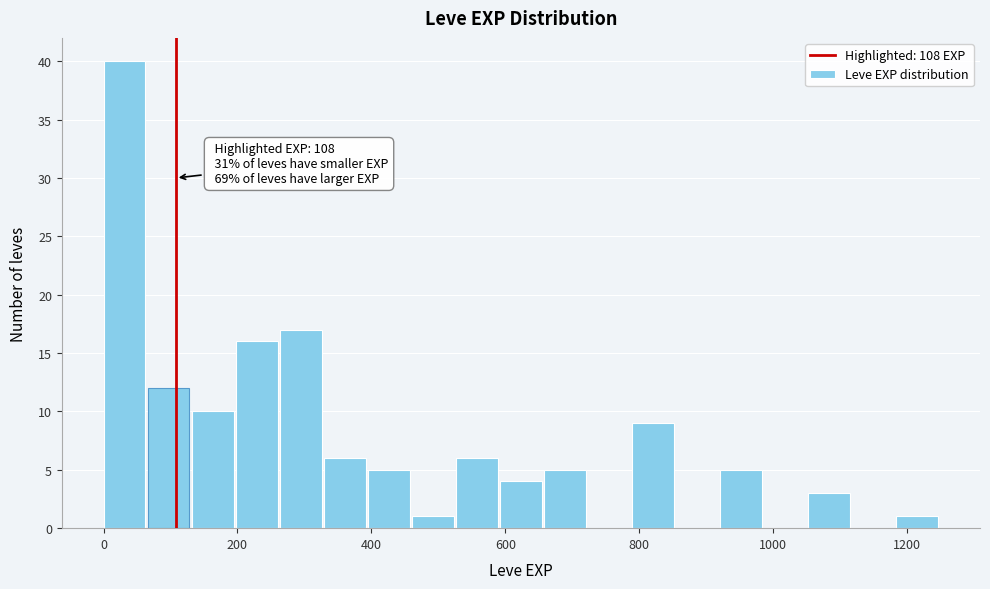

Read against the x-axis, roughly where is the centre of the tallest bar?

40